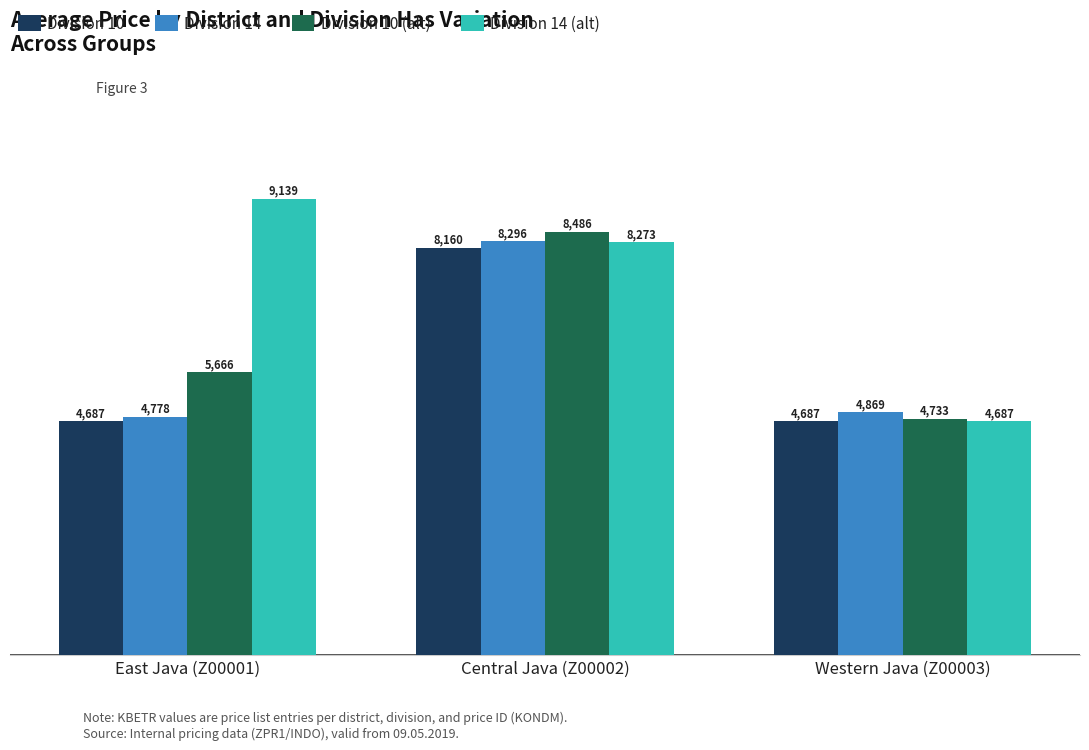

How many values in the Division 14 (alt) series exceed 8272?

2